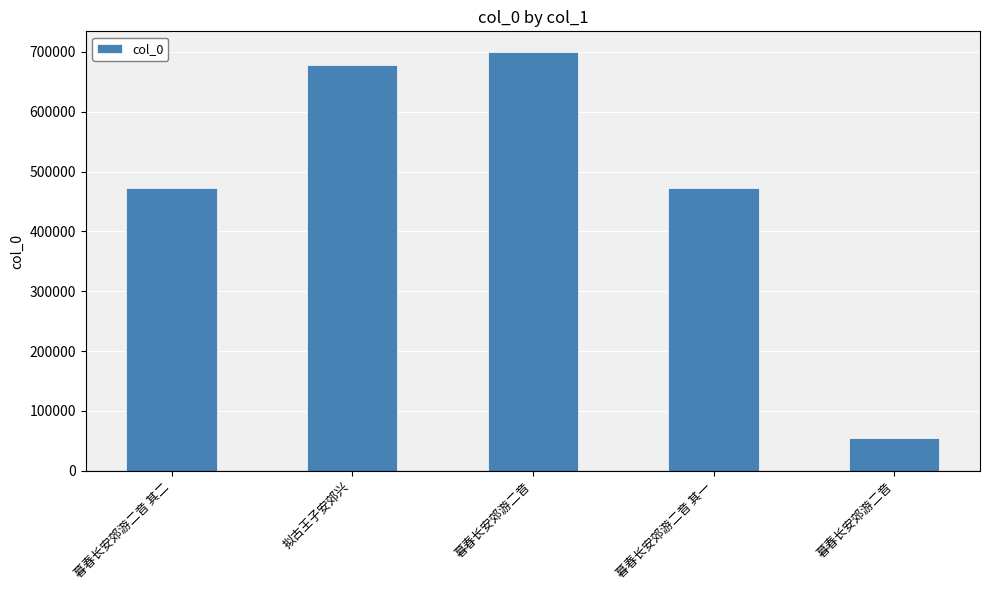

Reading left to right, list all the values displayed in this chart.

471655	677901	699245	471654	53930